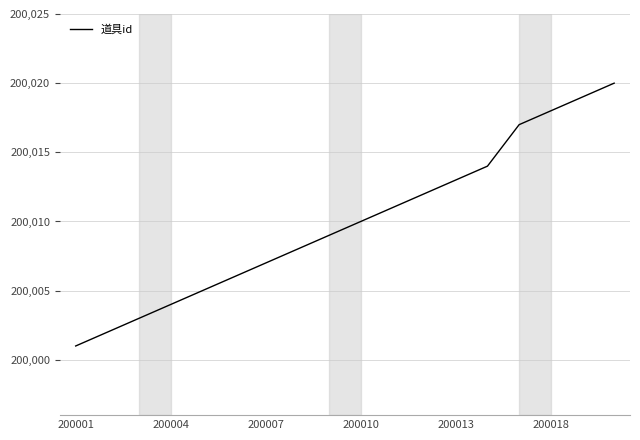

What is the difference between the maximum and minimum values?

19